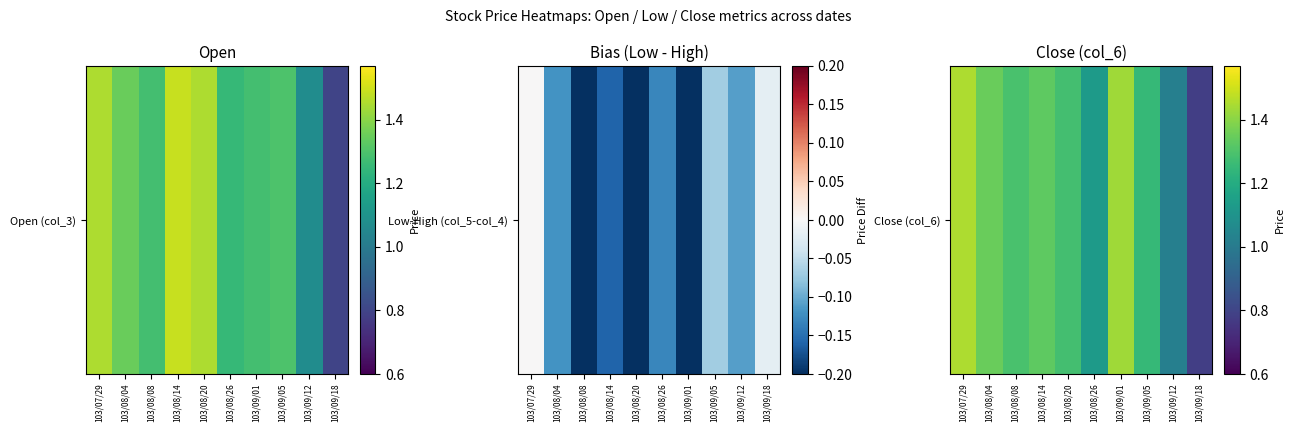

What is the smallest value displayed?

0.8